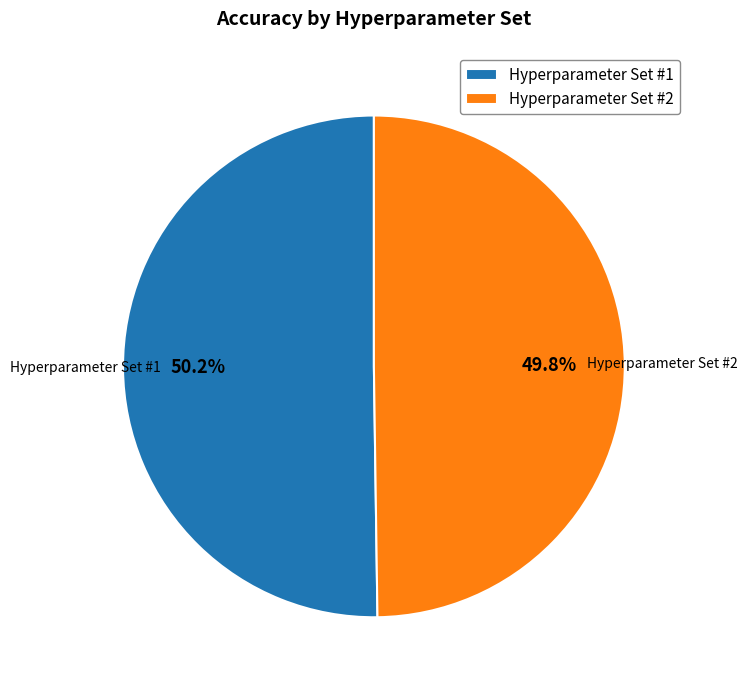

The Hyperparameter Set #1 slice represents 50% of the pie. True or false?

True